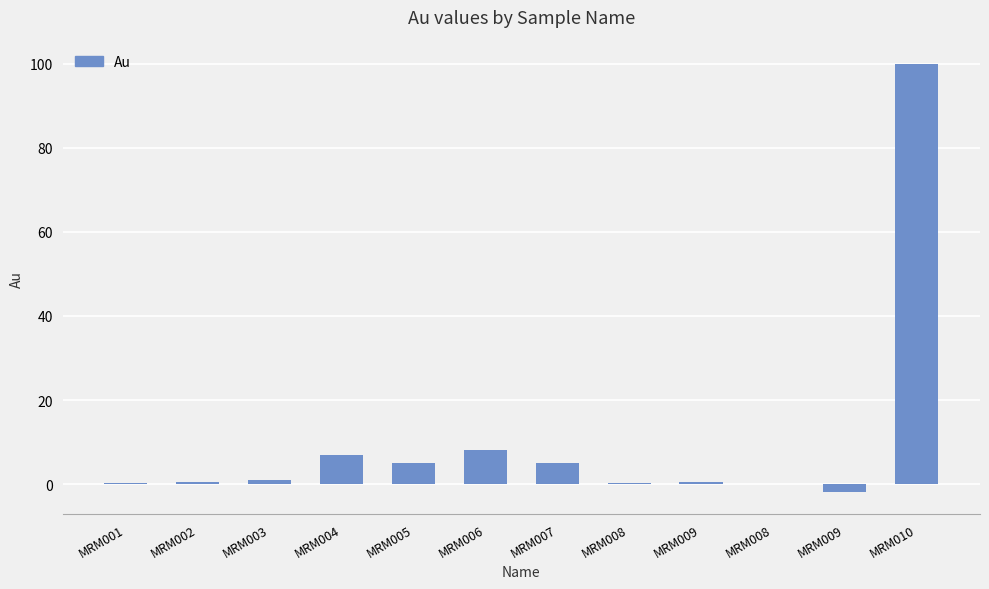

What is the maximum value shown in the chart?

100.0